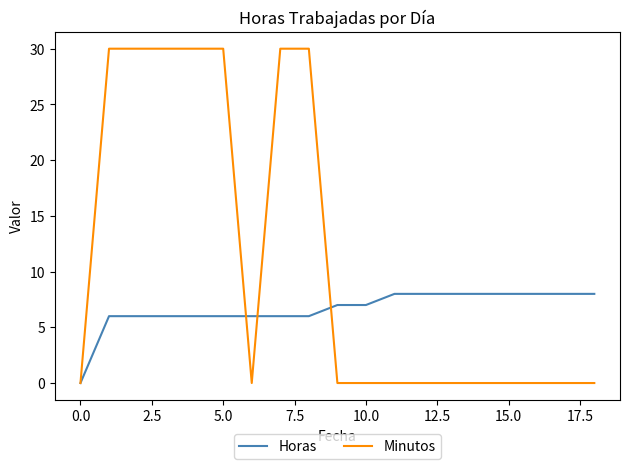

Which series has the largest total across all categories?

Minutos